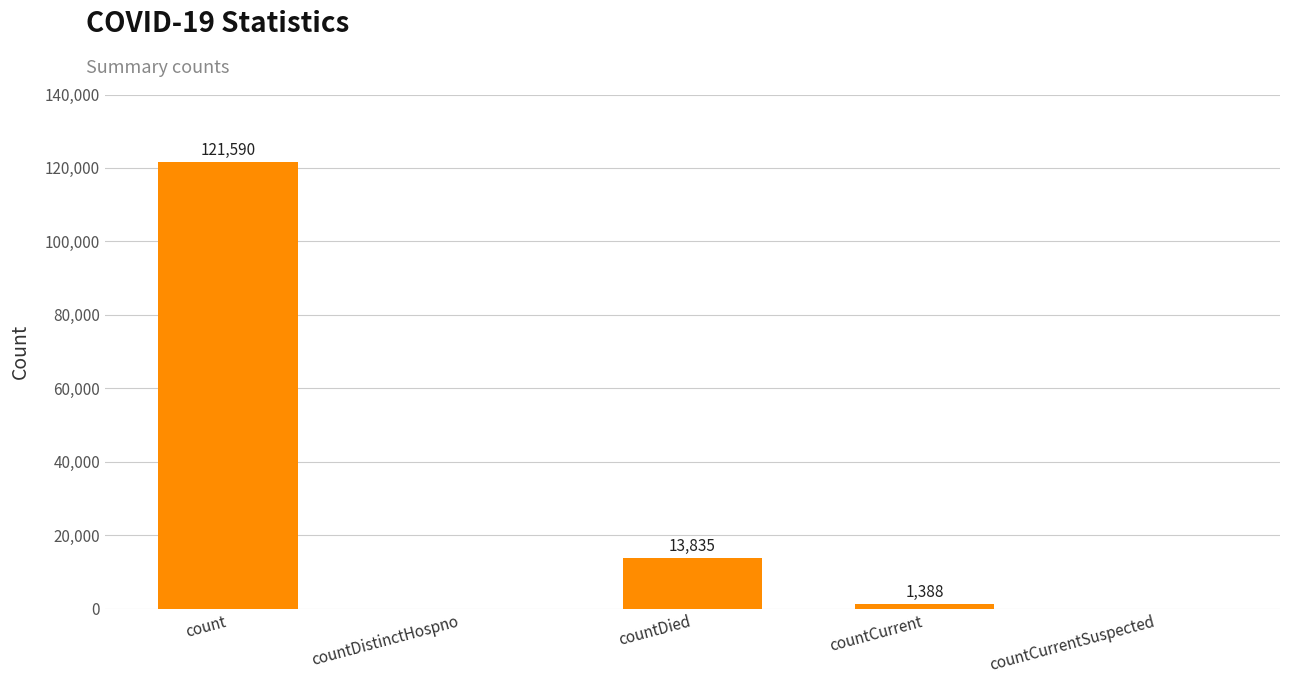

True or false: the data shows 13835 at countDied.

True